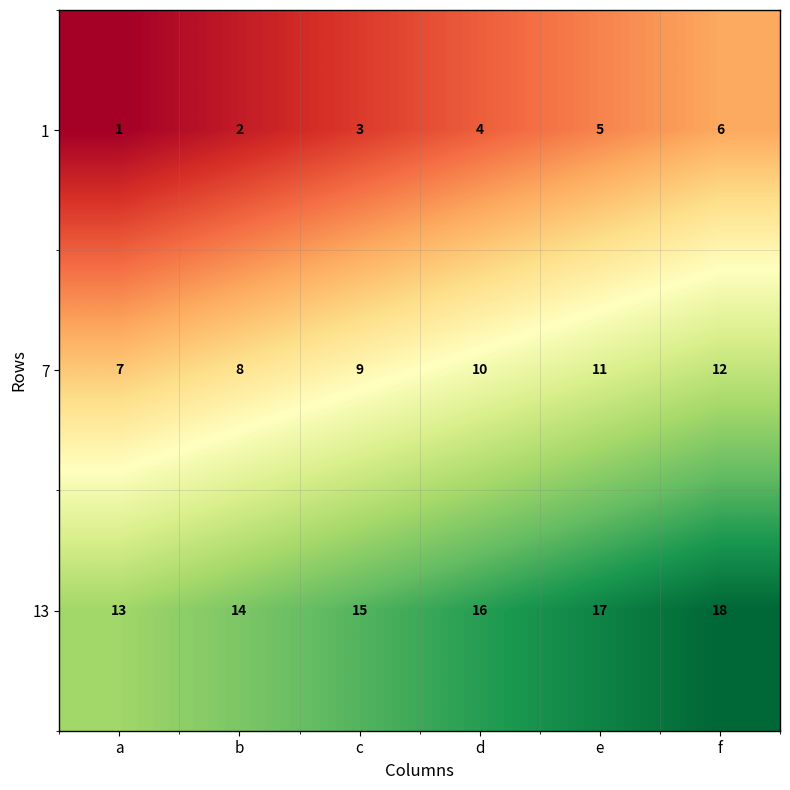

What is the average value of the 7 series?

10